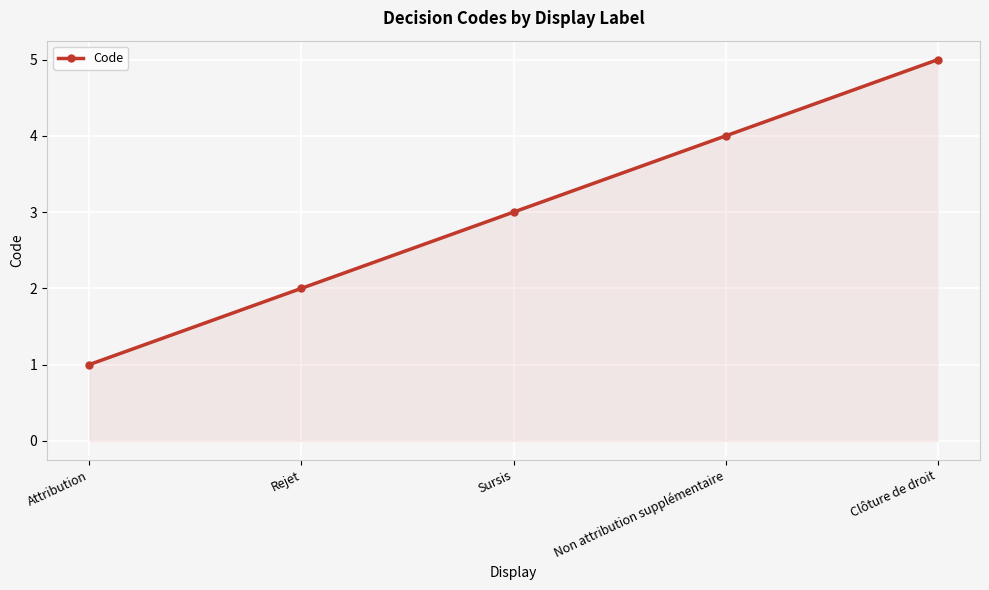

What is the average value?

3